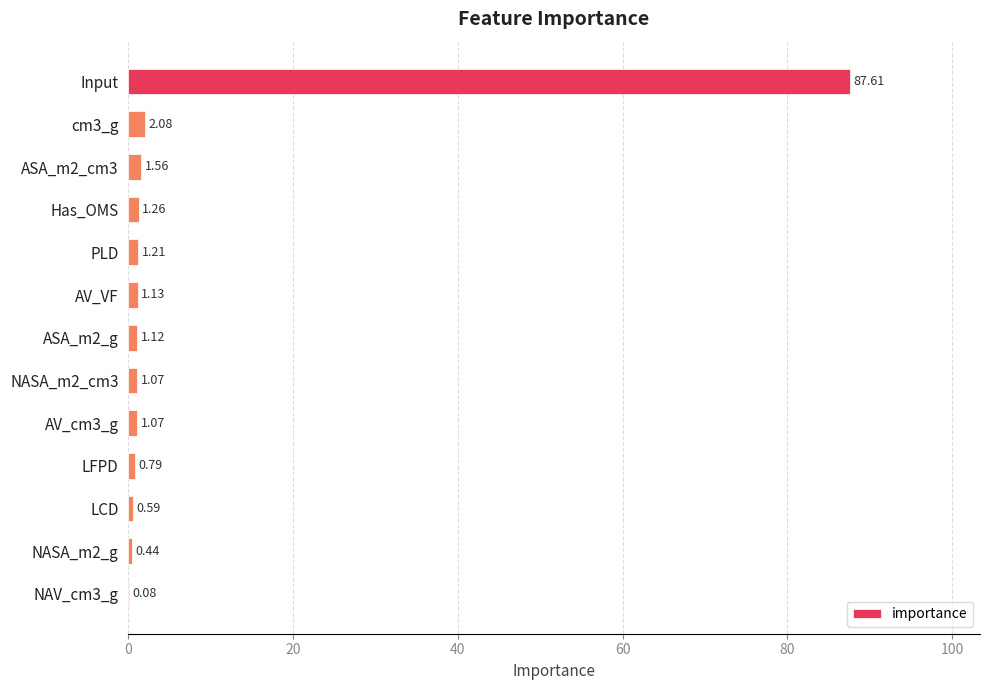

Between AV_VF and Has_OMS, which is larger?

Has_OMS